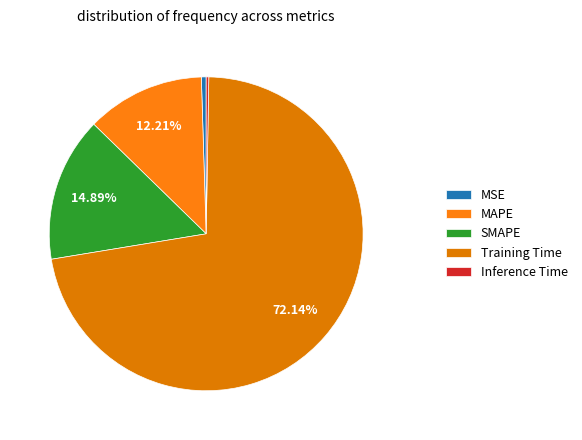

To the nearest percent, what percentage of the pie is SMAPE?

15%